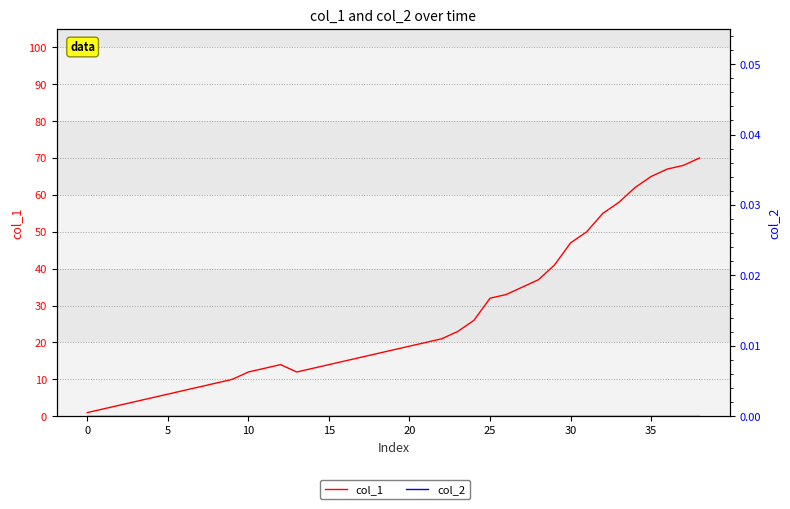

What is the sum of all col_1 values?

1028